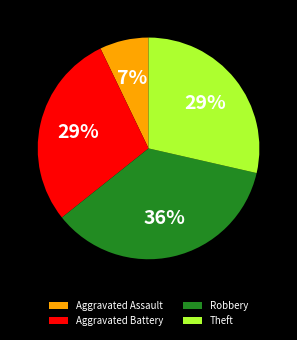

True or false: Theft accounts for 29% of the total.

True